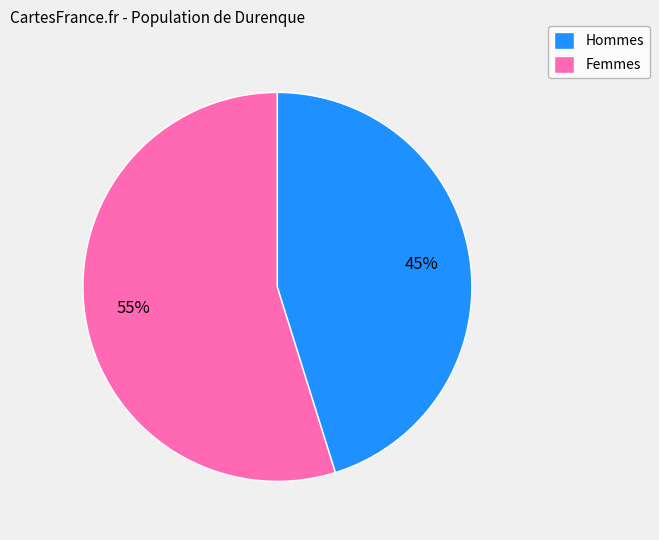

How many segments does this pie chart have?

2